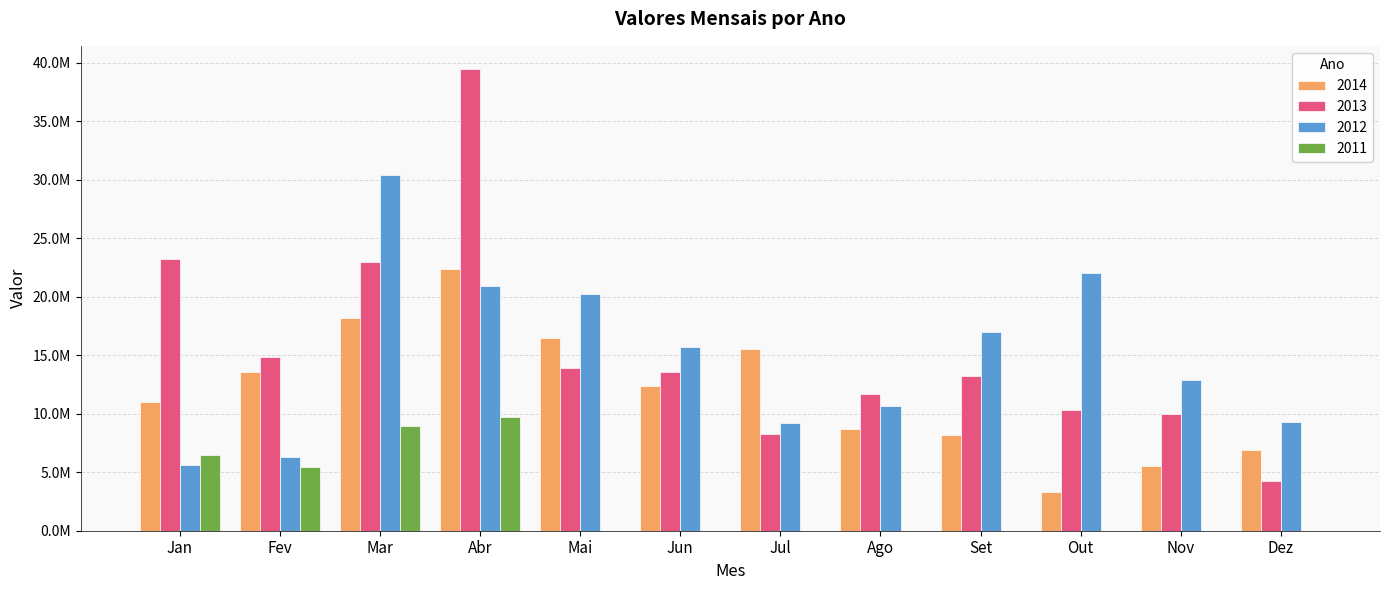

Which series has the largest total across all categories?

2013